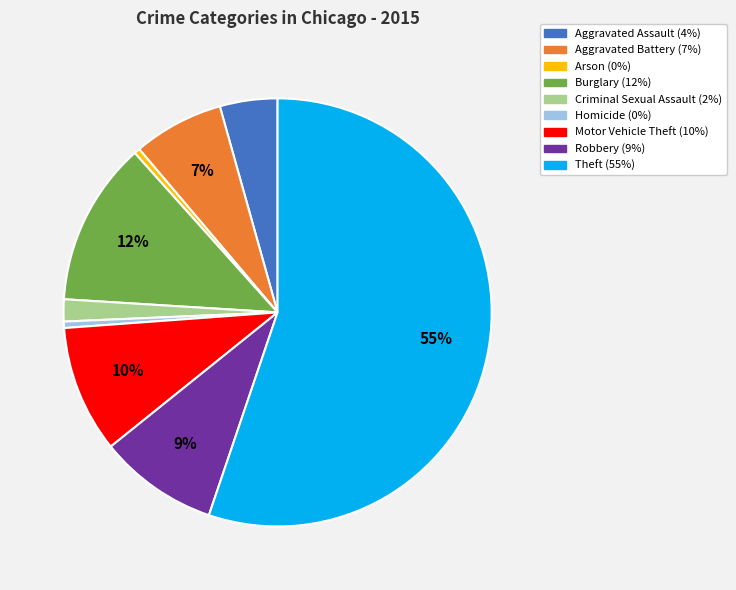

Which category has the biggest portion of the pie?

Theft